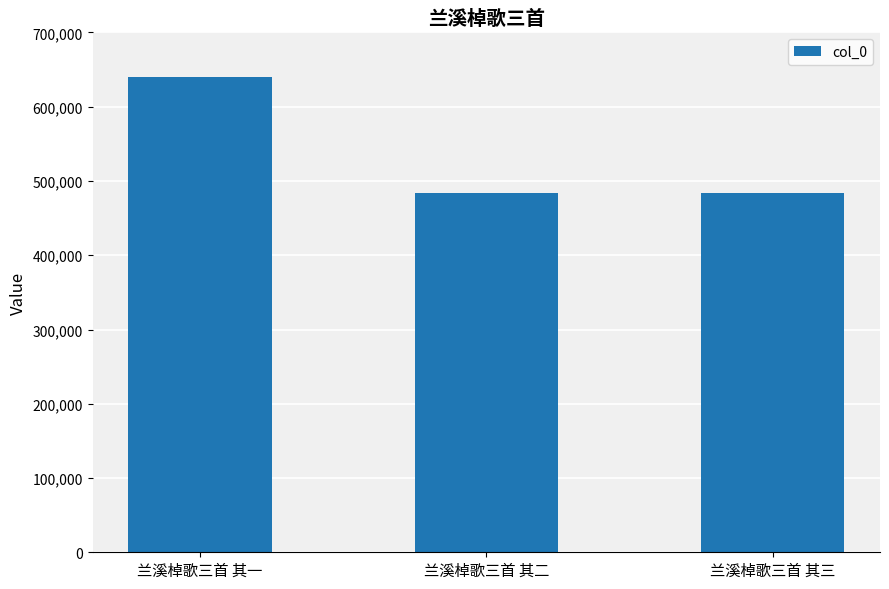

What is the approximate value at 兰溪棹歌三首 其一?

640495